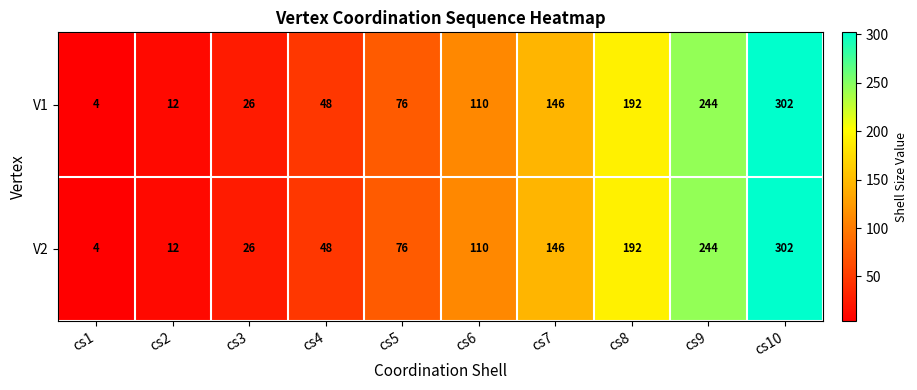

What is the sum of the V2 values at cs1 and cs5?

80